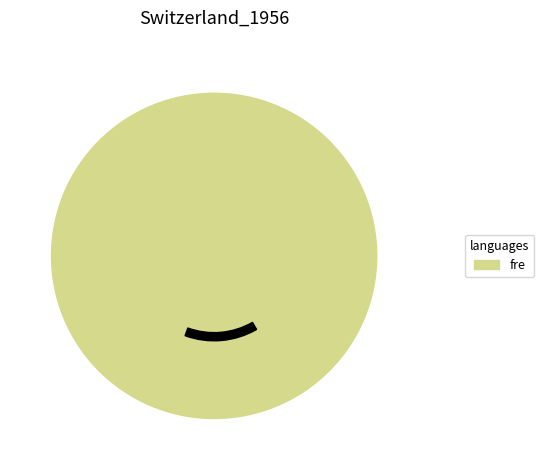

The 9 slice represents 7% of the pie. True or false?

False